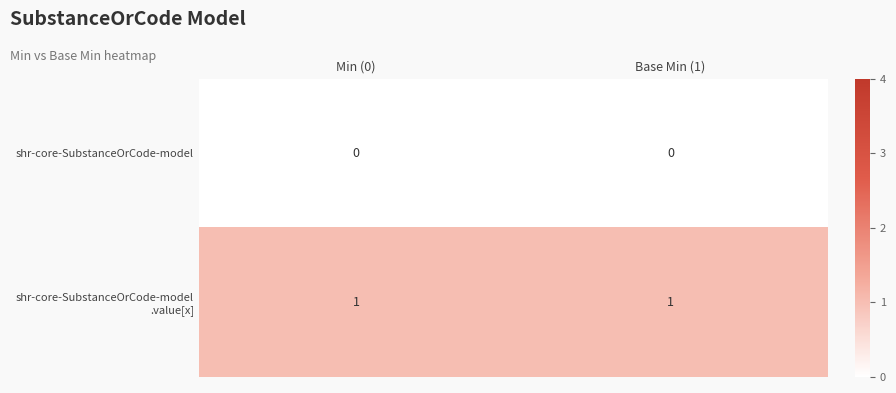

How many series are shown in this chart?

2